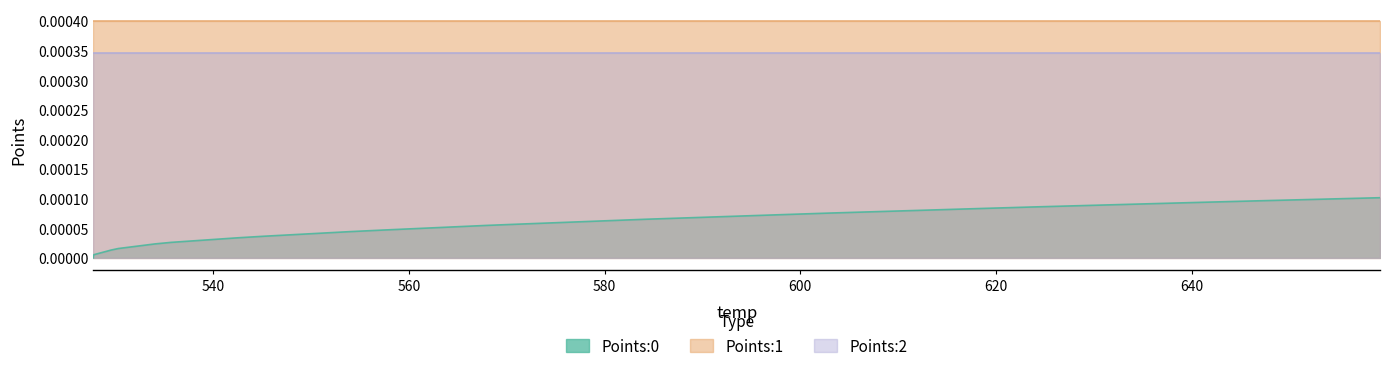

How many series are shown in this chart?

3